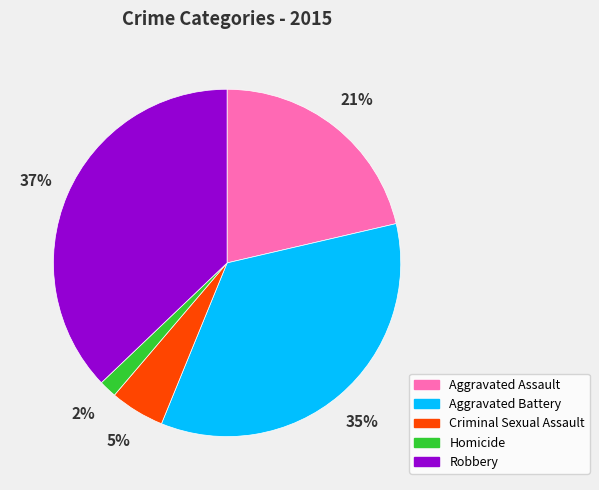

What percentage is the Aggravated Battery slice, to the nearest percent?

35%